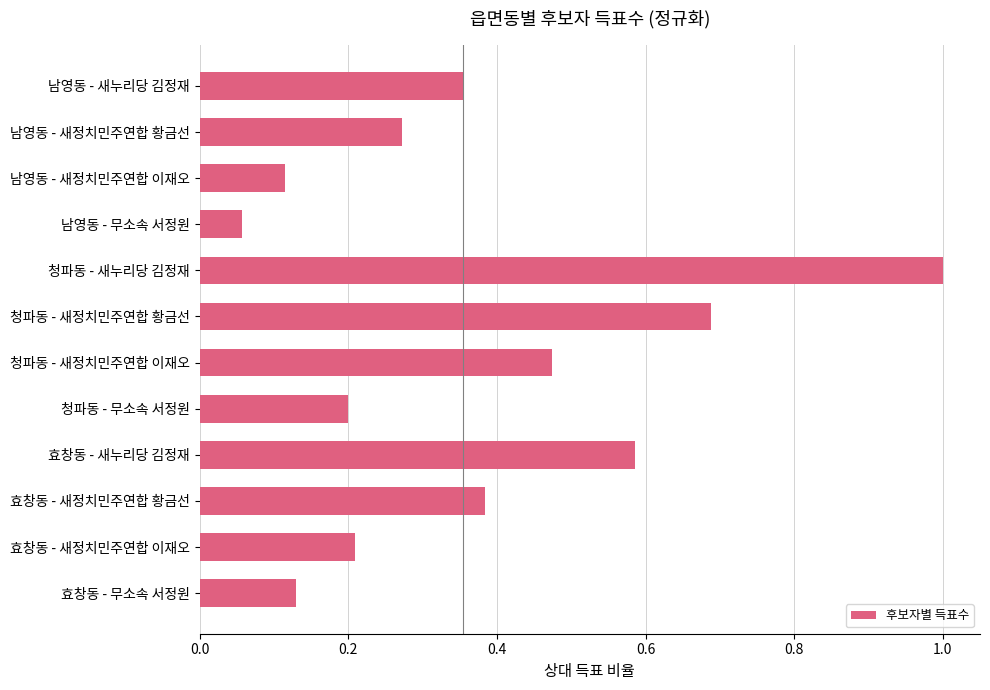

Which label corresponds to the smallest value in the chart?

남영동 - 무소속 서정원